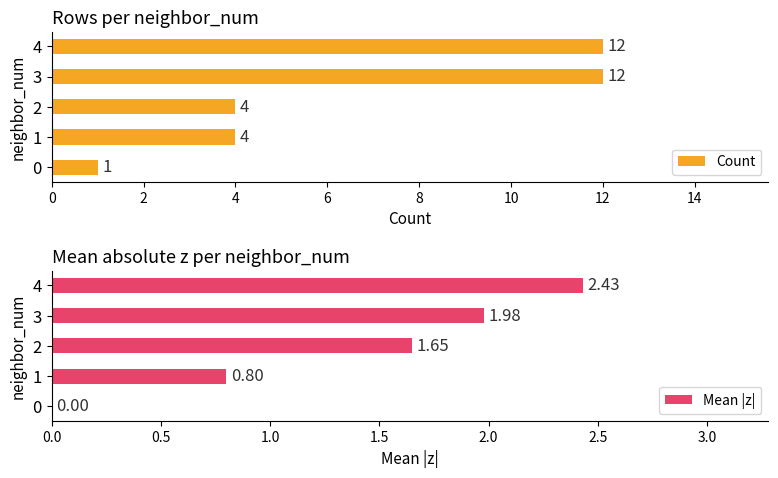

How many values in the Mean |z| series exceed 1?

3